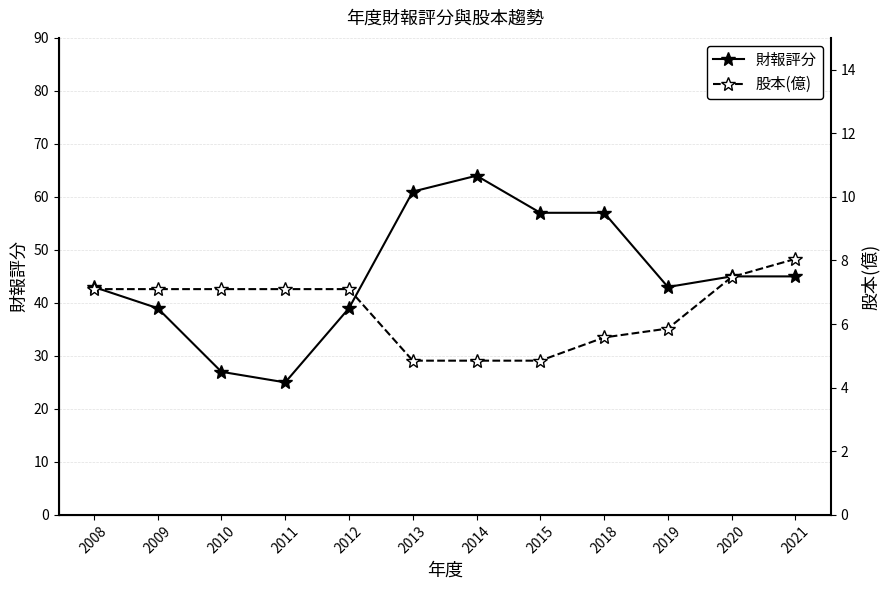

What is the spread (max minus min) of values at 2010?

19.9